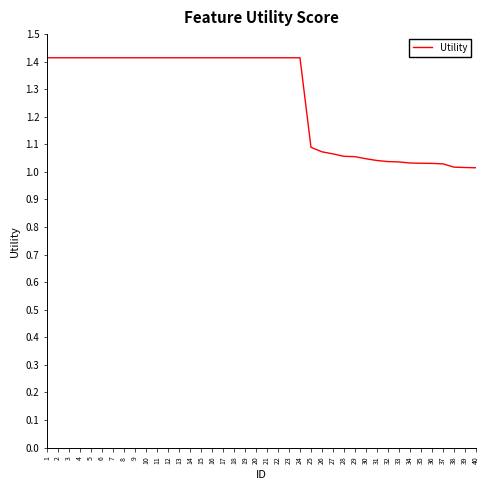

What is the difference between the values at 3 and 40?

0.4